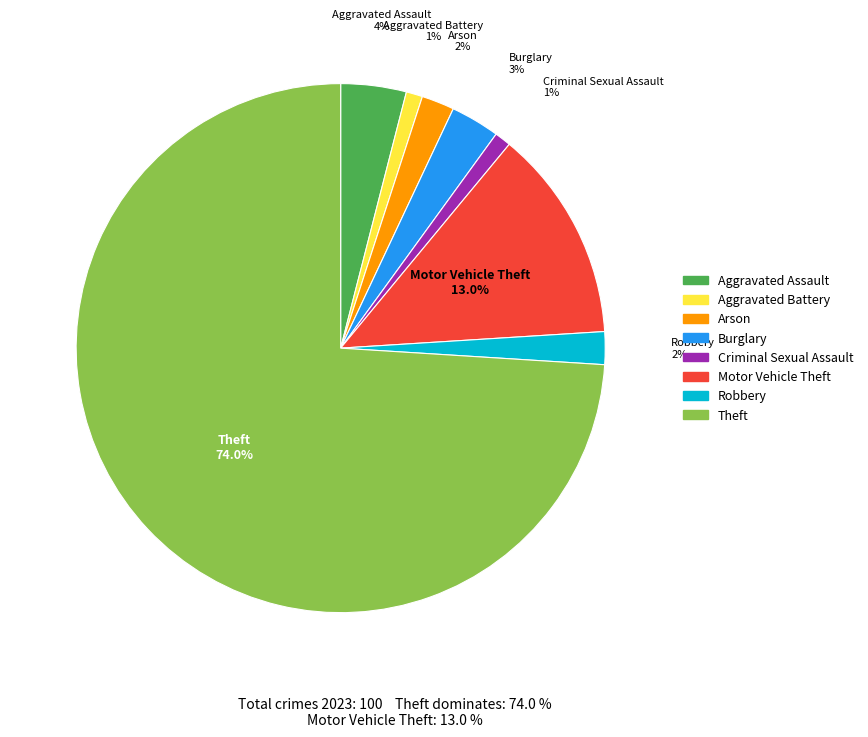

Between Arson and Motor Vehicle Theft, which is larger?

Motor Vehicle Theft